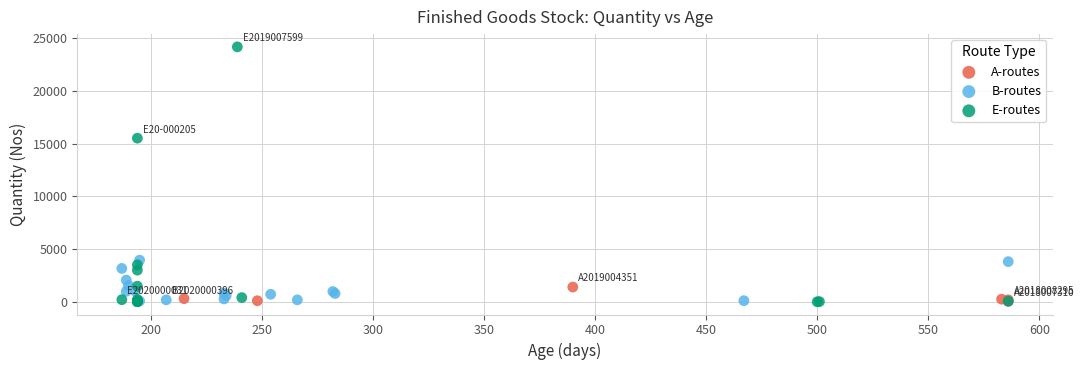

Which series has the largest Y range (max minus min)?

E-routes